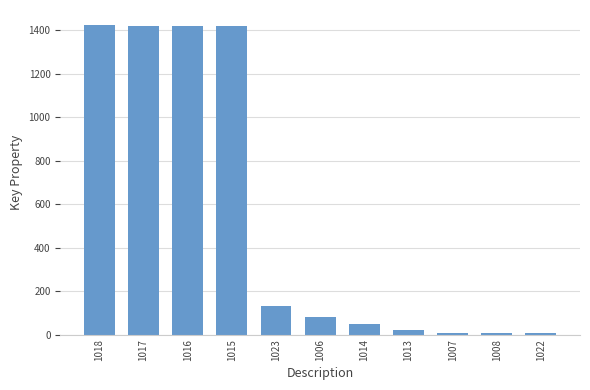

The chart shows a value of 656 at 1015. True or false?

False